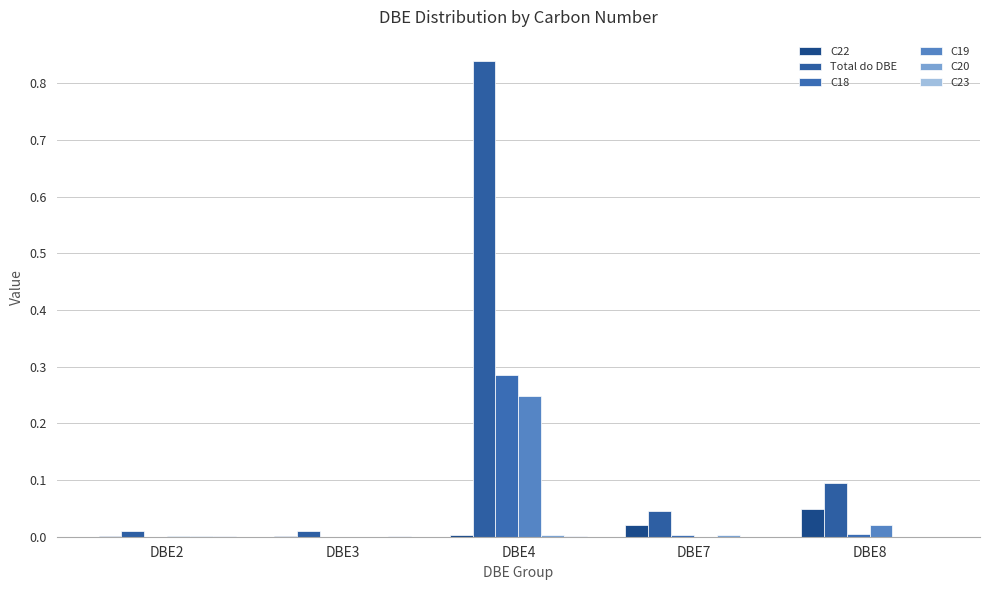

How many data points does each series have?

5